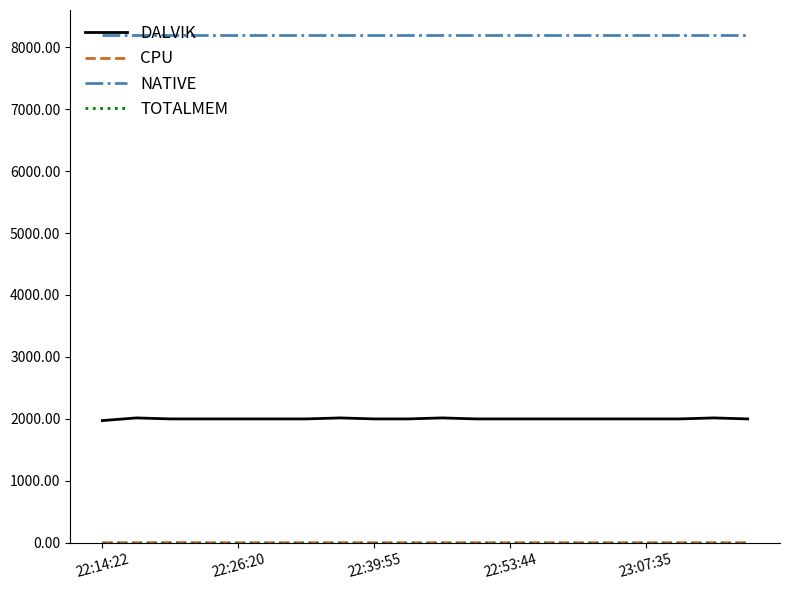

Which series has the largest range (max minus min)?

DALVIK